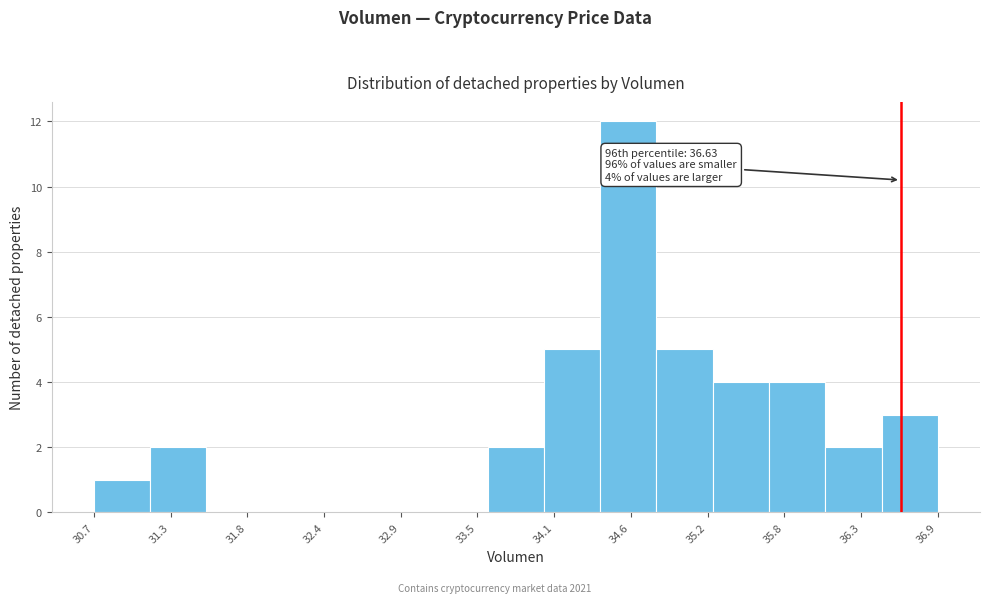

Which range on the x-axis has the tallest bar?

34.4 to 34.8